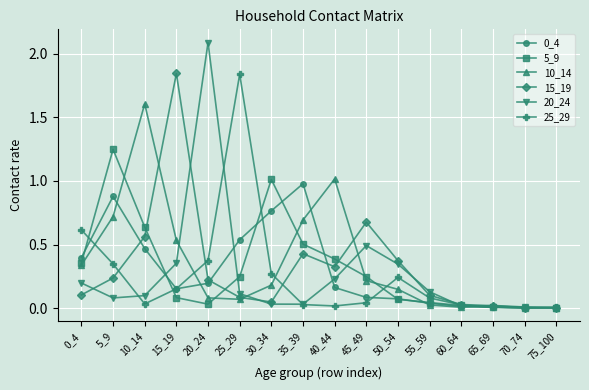

Which series has the largest range (max minus min)?

20_24